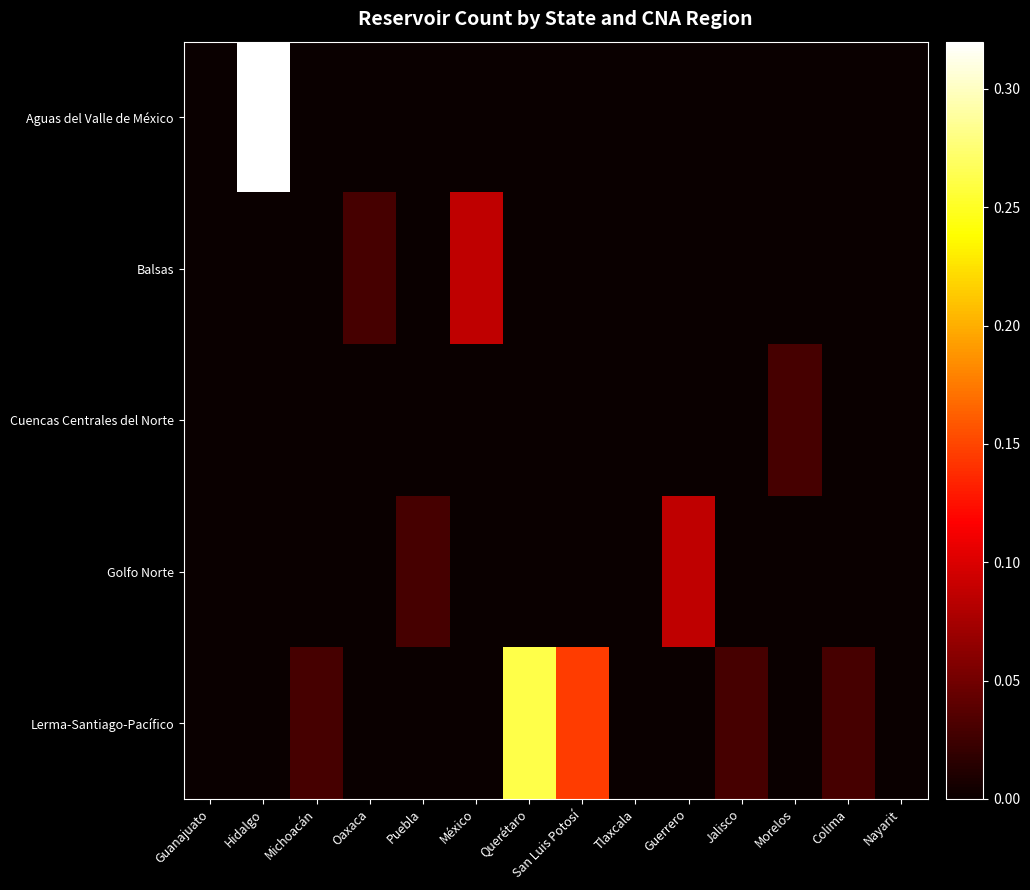

Rank the series at Hidalgo from lowest to highest value.

Balsas, Cuencas Centrales del Norte, Golfo Norte, Lerma-Santiago-Pacífico, Aguas del Valle de México